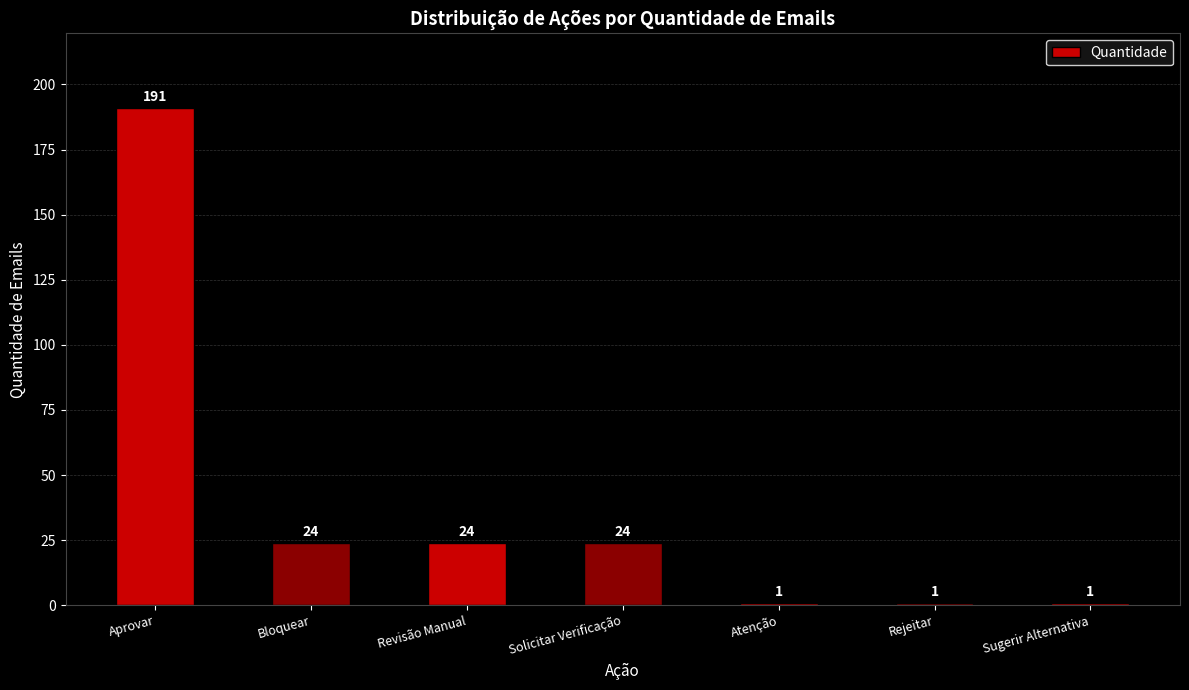

How many values are between 1 and 24?

6